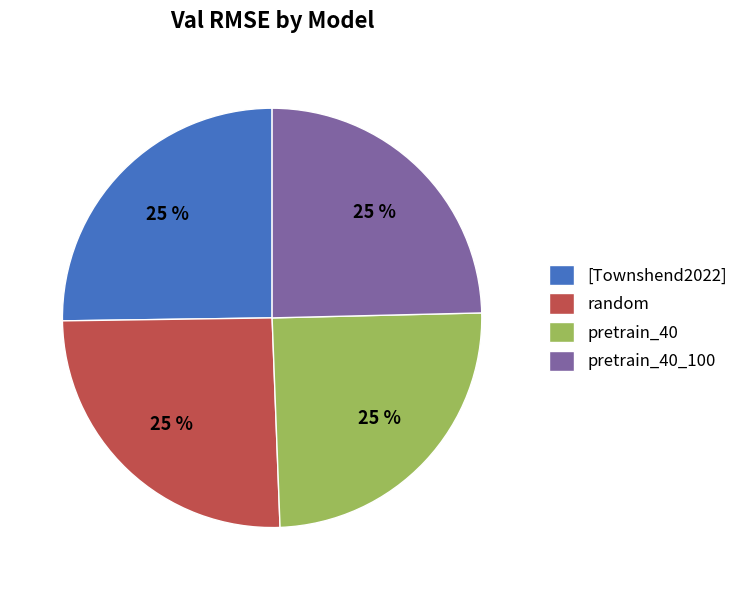

Does any single category account for the majority?

No